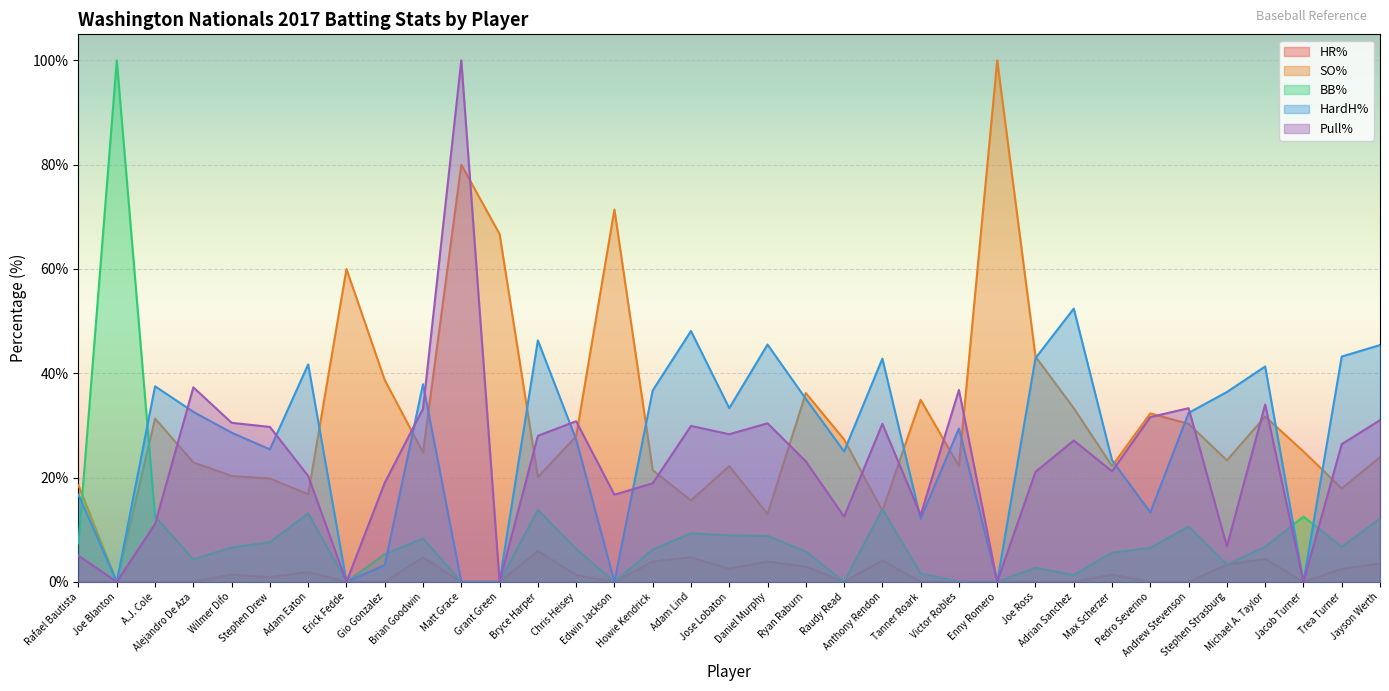

Is it true that Pull% equals 37.5 at Joe Ross?

False